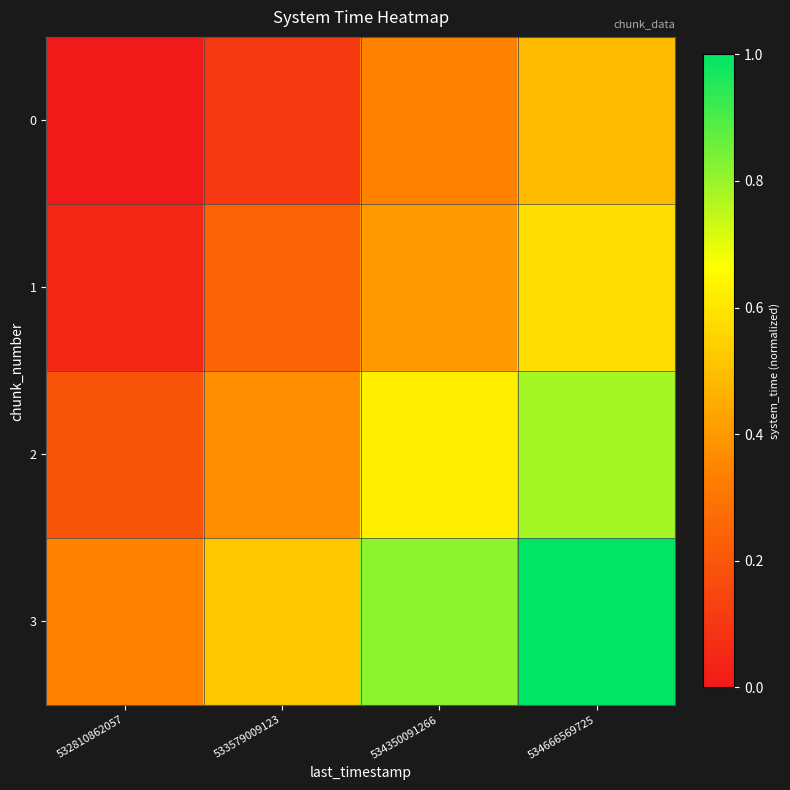

At which category is the sum across all series the highest?

534666569725